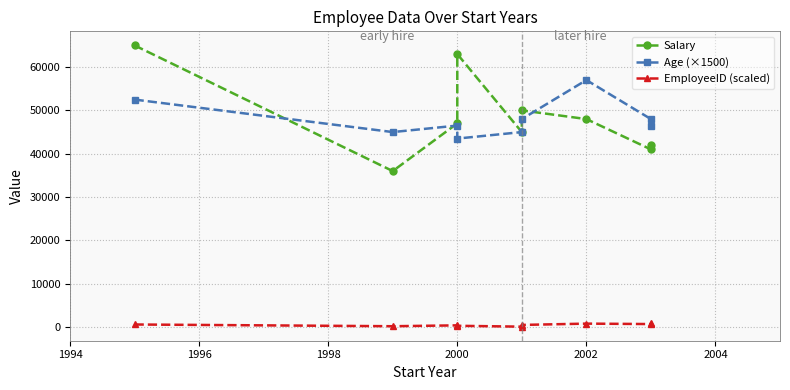

What are all the series names shown in the legend?

Salary, Age (×1500), EmployeeID (scaled)